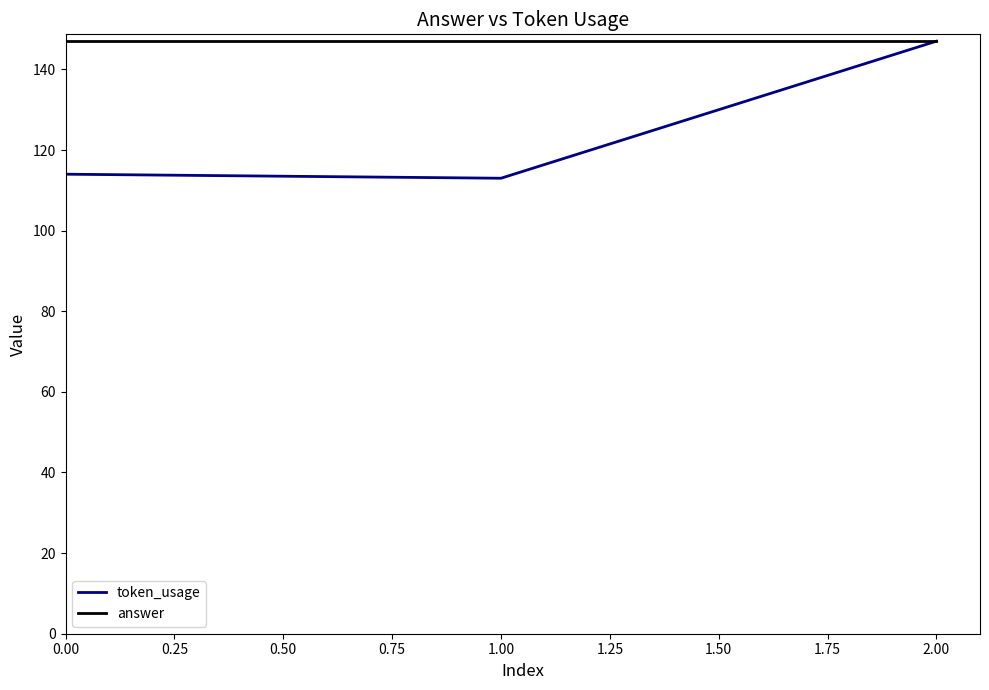

Between 1.00 and 2.00, which series saw the biggest shift?

token_usage